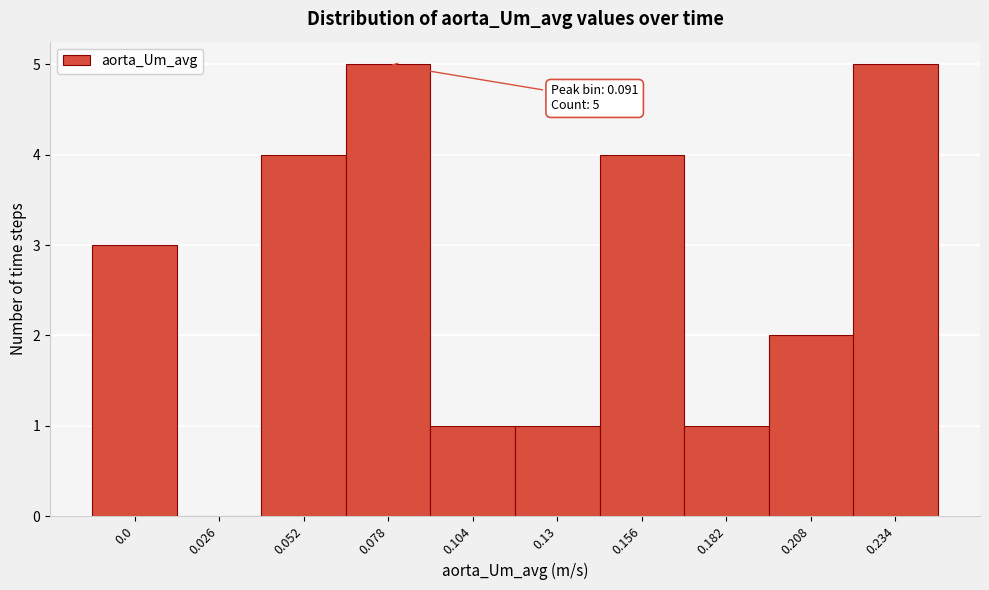

Reading left to right, transcribe all the data shown in this chart.

0.0=3	0.026=0	0.052=4	0.078=5	0.104=1	0.13=1	0.156=4	0.182=1	0.208=2	0.234=5